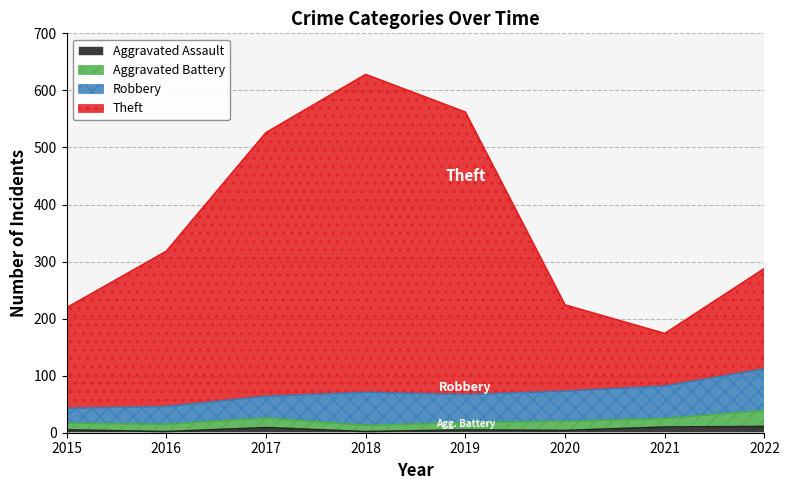

What is the difference between the maximum and minimum values in the Theft series?

454